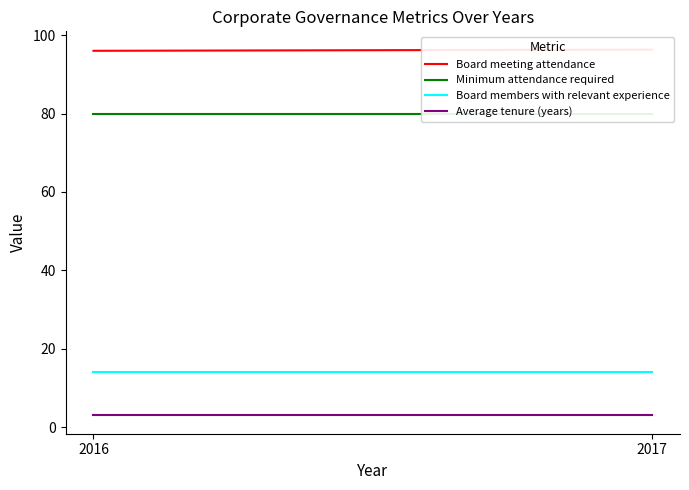

Is it true that Board meeting attendance equals 96.3 at 2017?

True